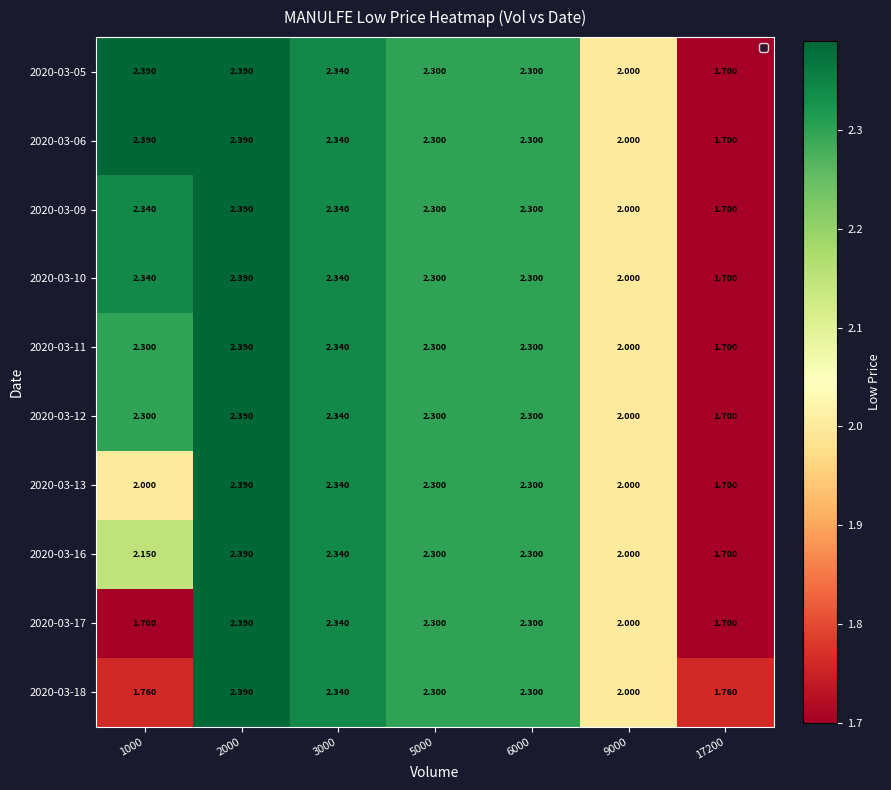

What is the greatest value displayed?

2.4